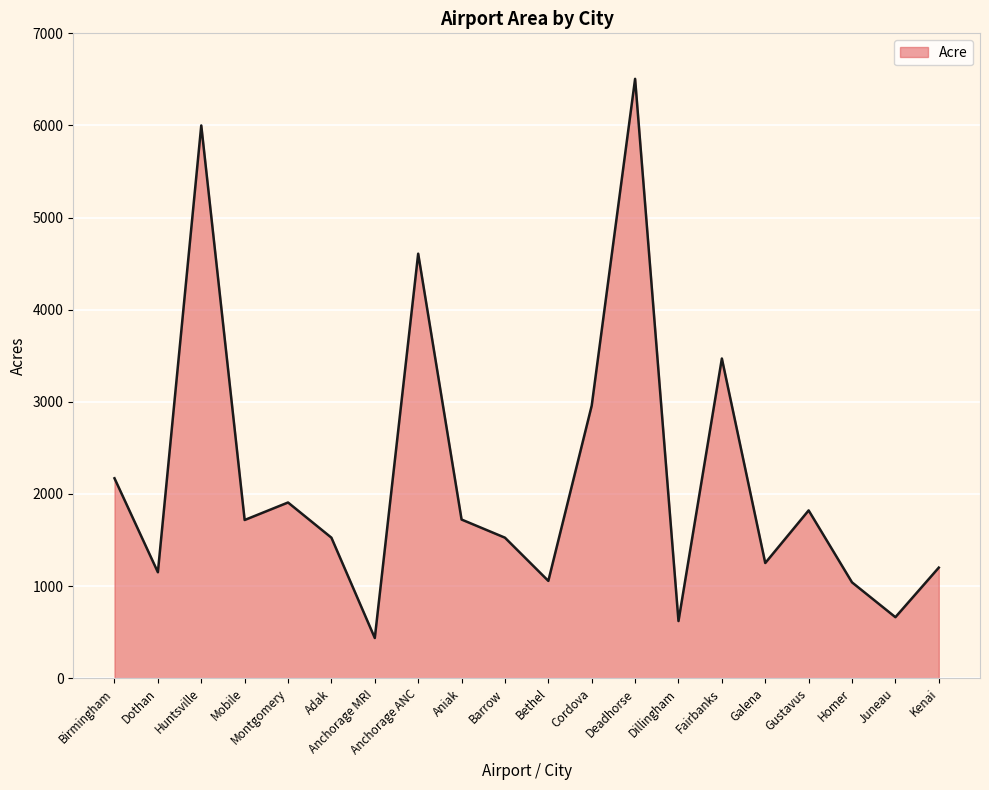

What is the greatest value displayed?

6506